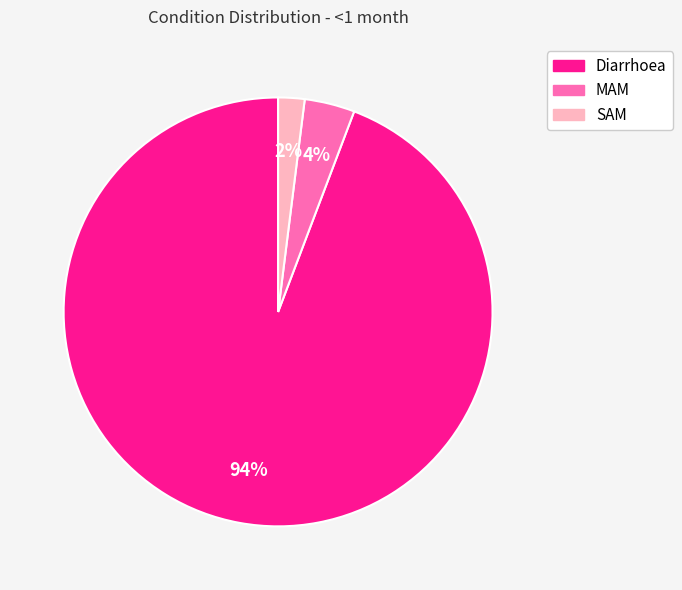

Do MAM and SAM together represent more than half of the pie?

No